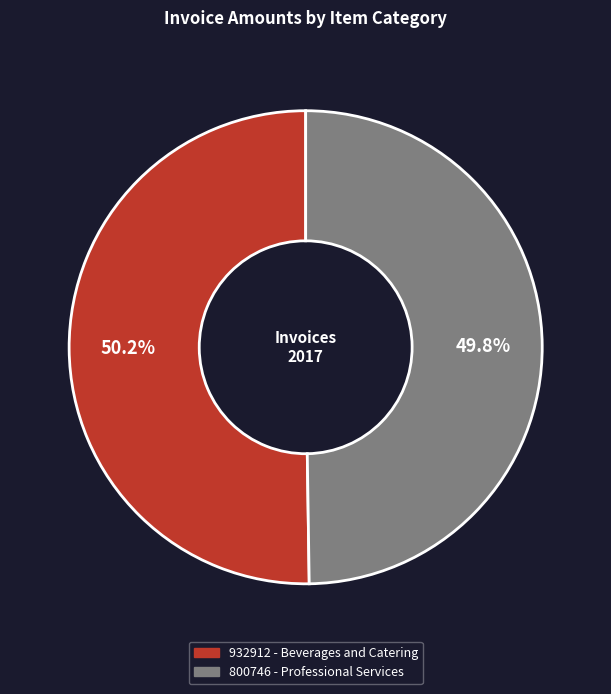

To the nearest percent, what is the average slice percentage?

50%